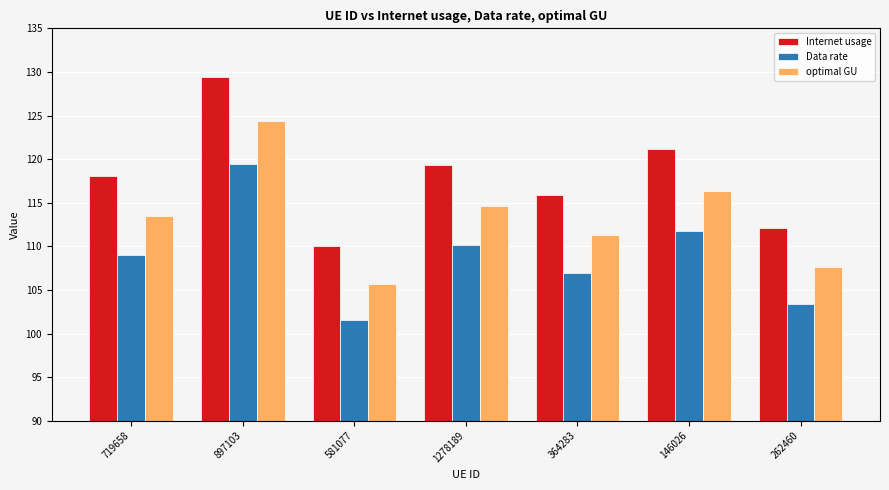

What is the greatest value displayed?

129.4